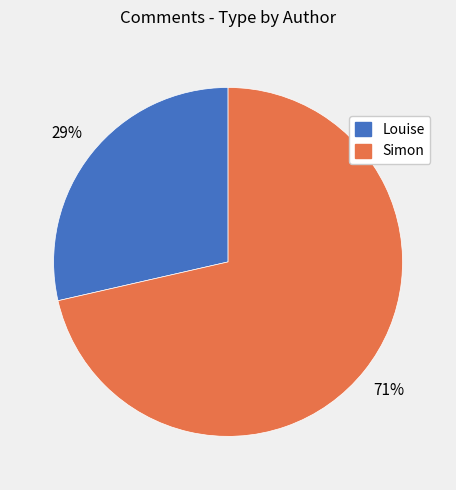

Is there a majority slice in this chart?

Yes